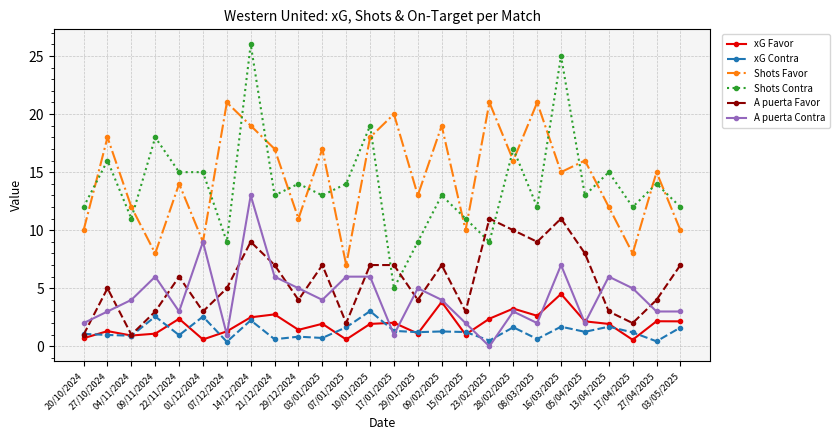

Is this an area chart (filled region under the line)?

No